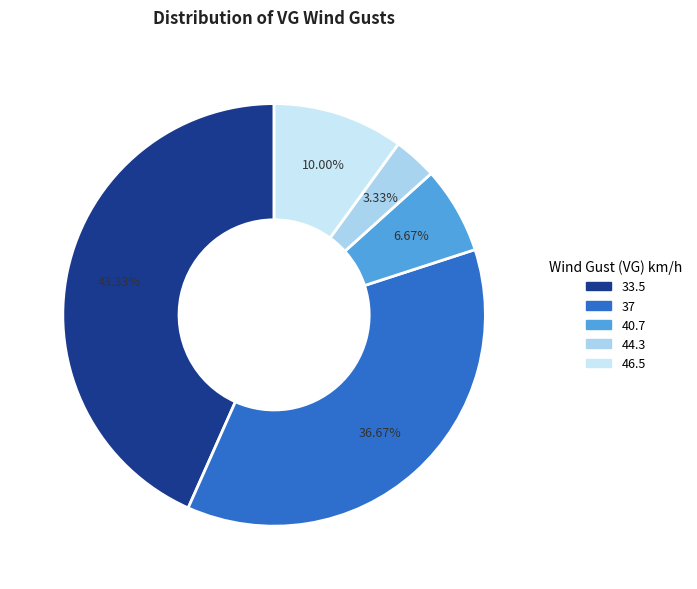

Does 44.3 represent more than half of the total?

No